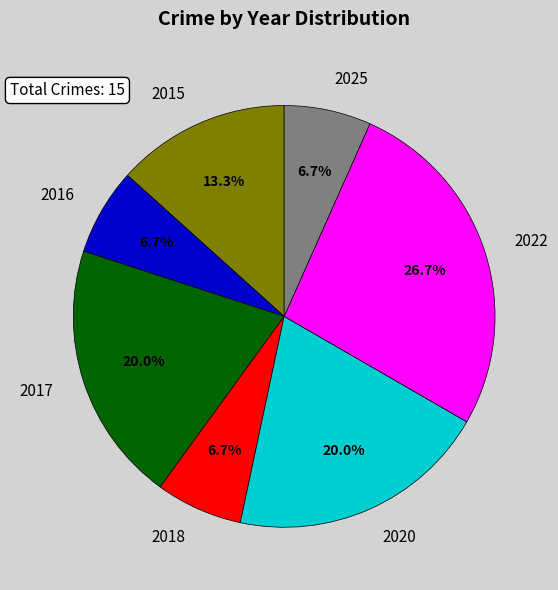

Which category has the biggest portion of the pie?

2022